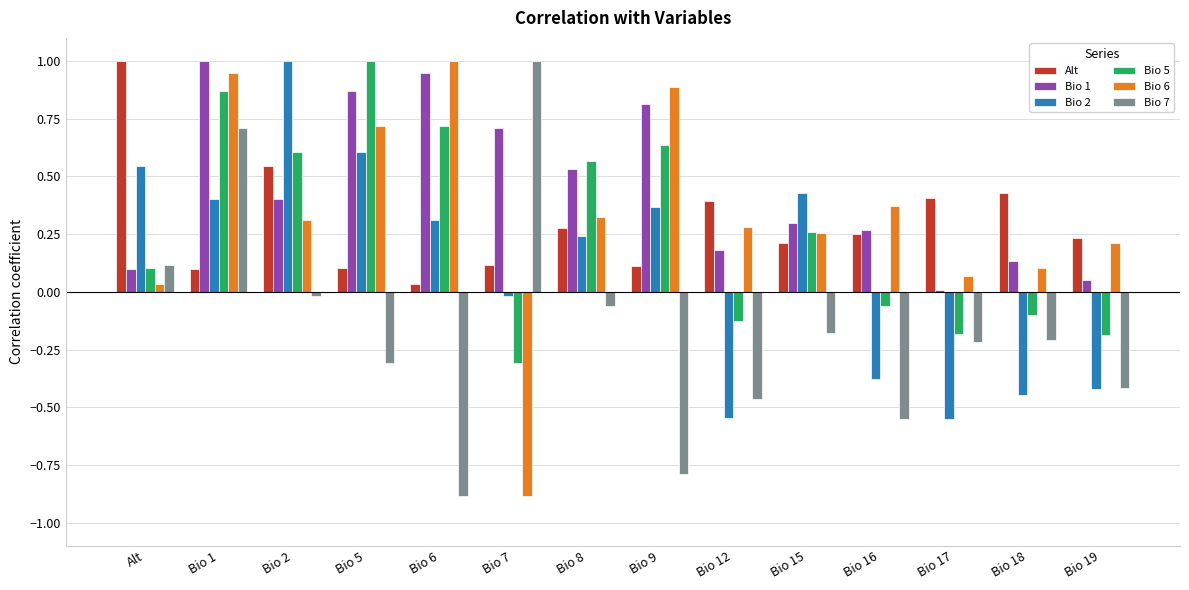

The value of Bio 7 at Bio 6 is -1.2. True or false?

False